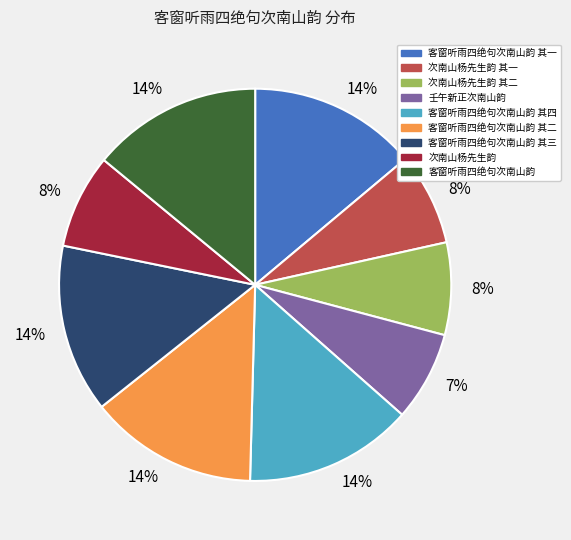

True or false: 次南山杨先生韵 accounts for 1% of the total.

False